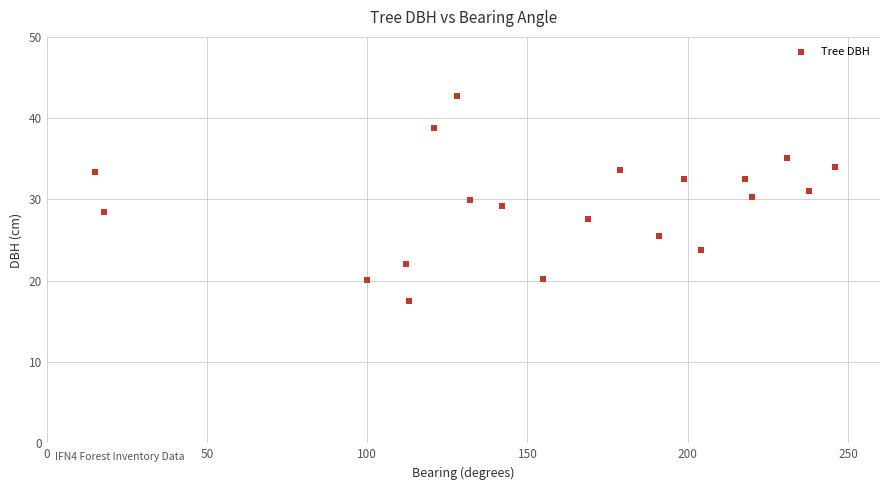

What is the range of X values (max minus min)?

231.0